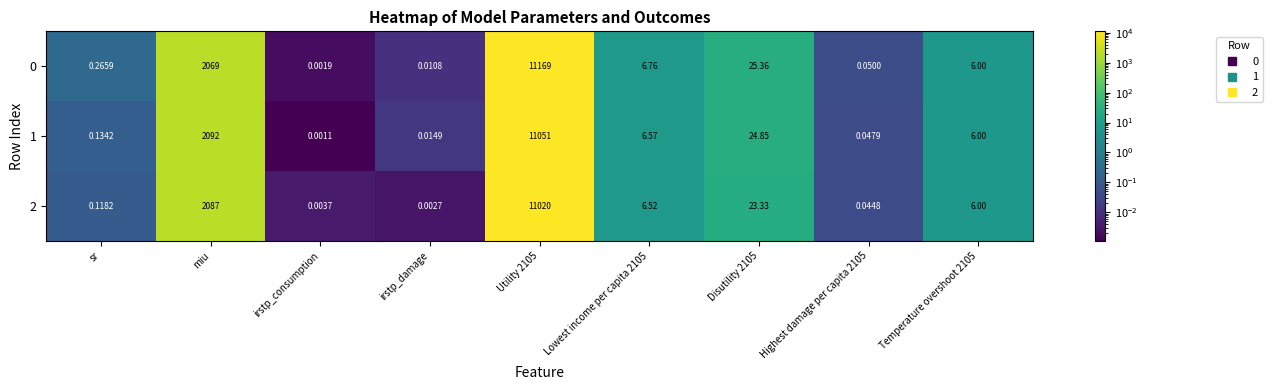

Which label corresponds to the smallest value in the chart?

irstp_consumption